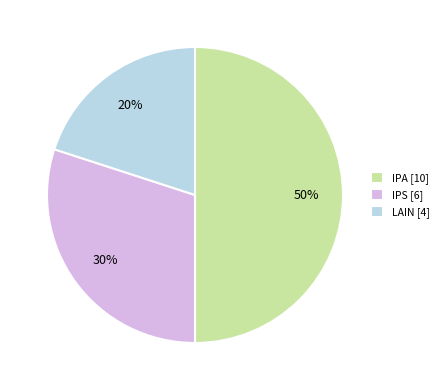

What is the ratio of the value at IPA [10] to the value at IPS [6]?

1.7